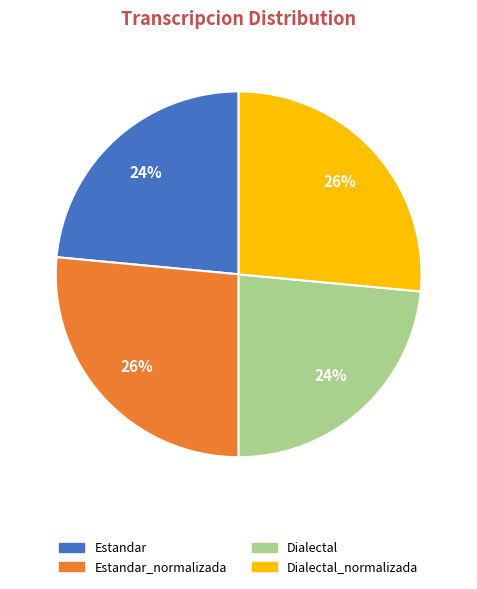

Is there any slice that represents more than half of the pie?

No